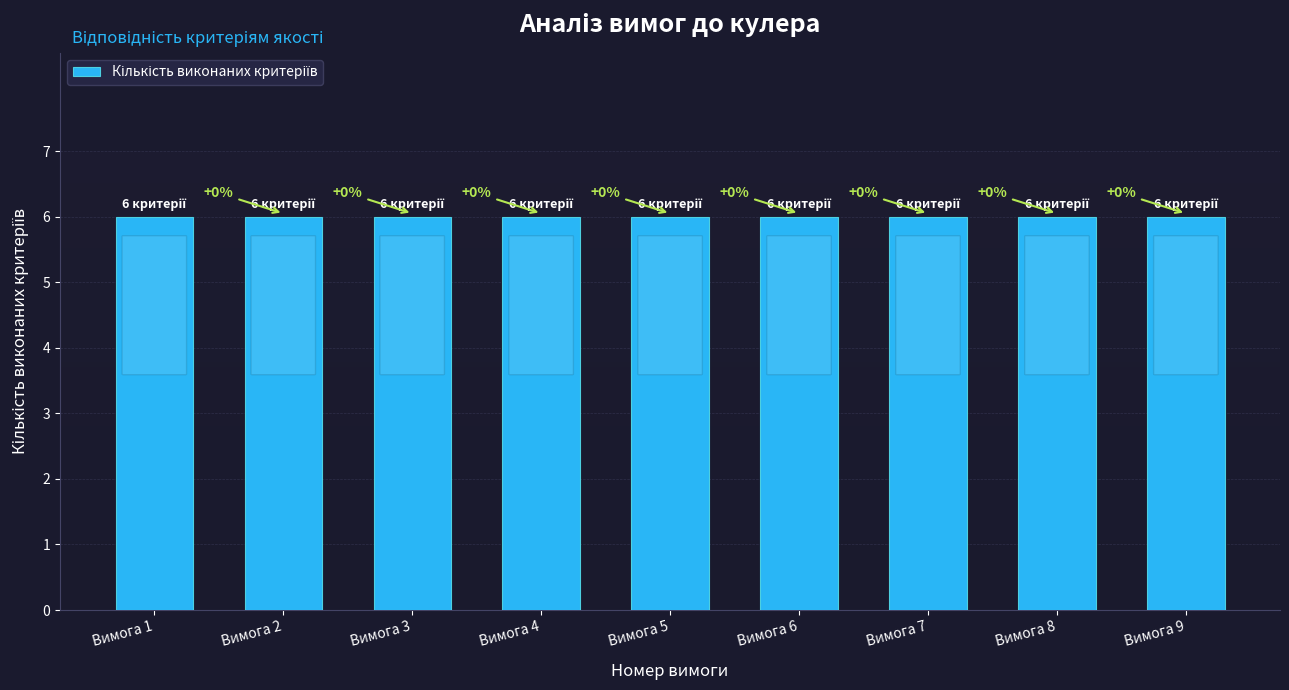

List the labels in order of value, largest first.

Вимога 9, Вимога 8, Вимога 7, Вимога 6, Вимога 5, Вимога 4, Вимога 3, Вимога 2, Вимога 1